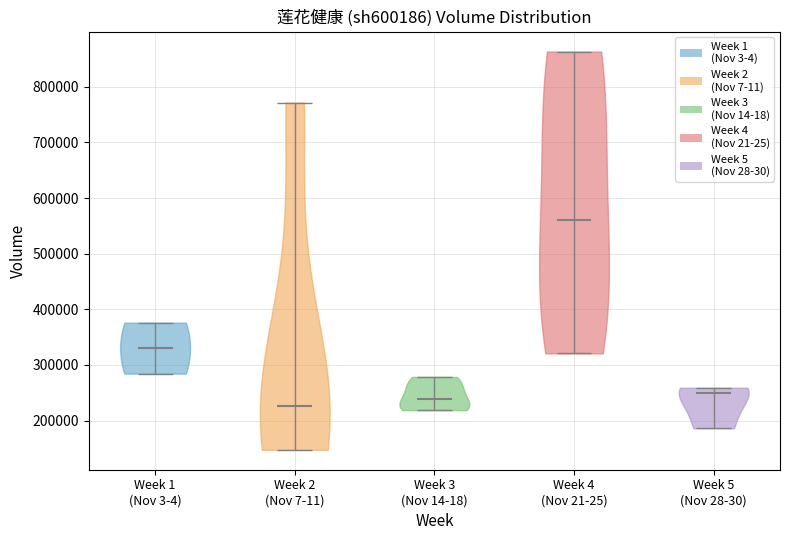

Reading left to right, read every violin against the y-axis: where its median line is, and the lowest and highest points it reaches. The values are not printed on the chart, so give them approximately, as read against the axis.

Week 1 (Nov 3-4): median line 330000, lowest point 280000, highest point 380000
Week 2 (Nov 7-11): median line 230000, lowest point 150000, highest point 770000
Week 3 (Nov 14-18): median line 240000, lowest point 220000, highest point 280000
Week 4 (Nov 21-25): median line 560000, lowest point 320000, highest point 860000
Week 5 (Nov 28-30): median line 250000, lowest point 190000, highest point 260000